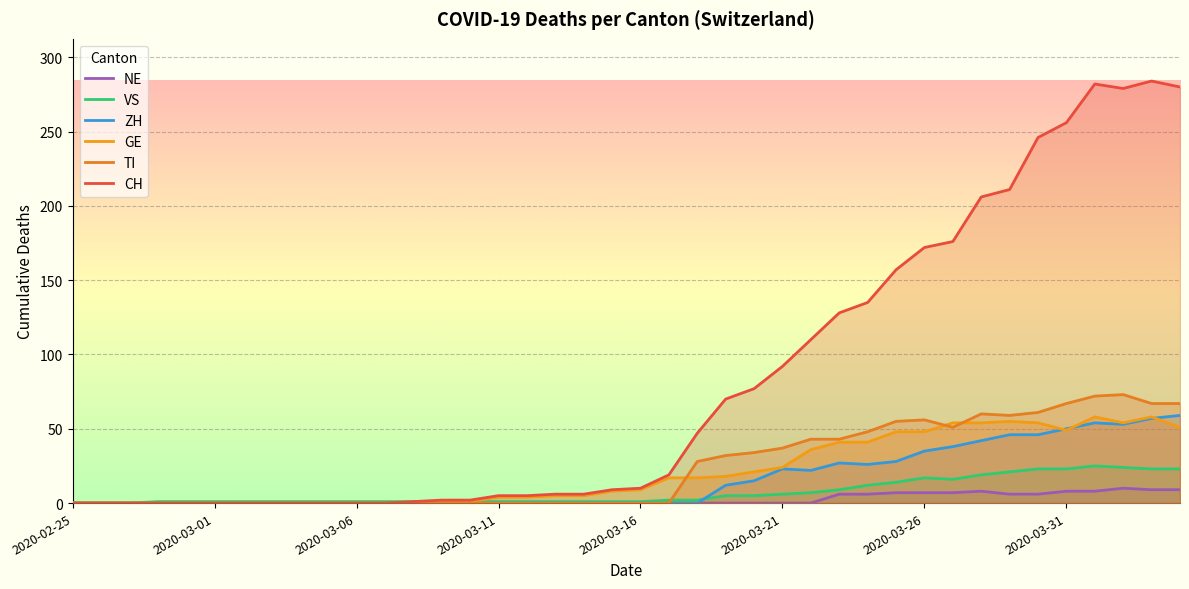

At 2020-03-23, list the series in order from smallest to largest.

NE, VS, ZH, GE, TI, CH